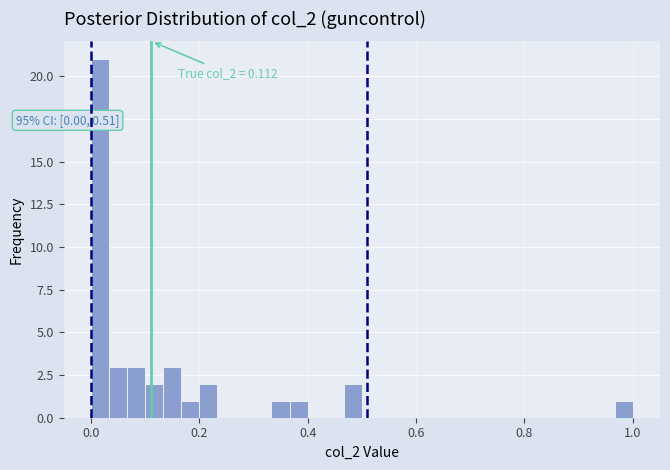

Read against the x-axis, roughly where is the centre of the tallest bar?

0.02